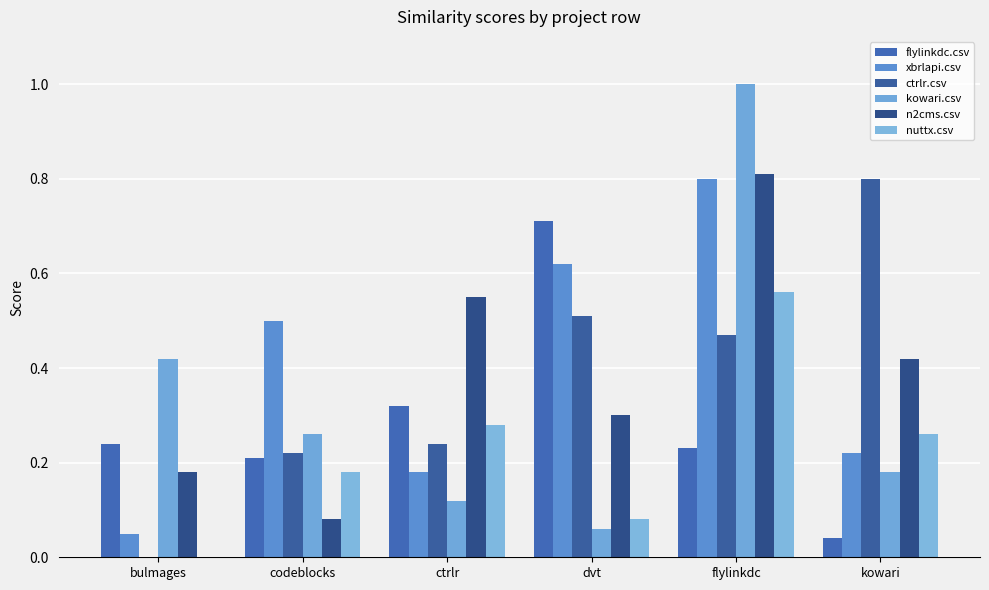

How many groups of bars are there?

6